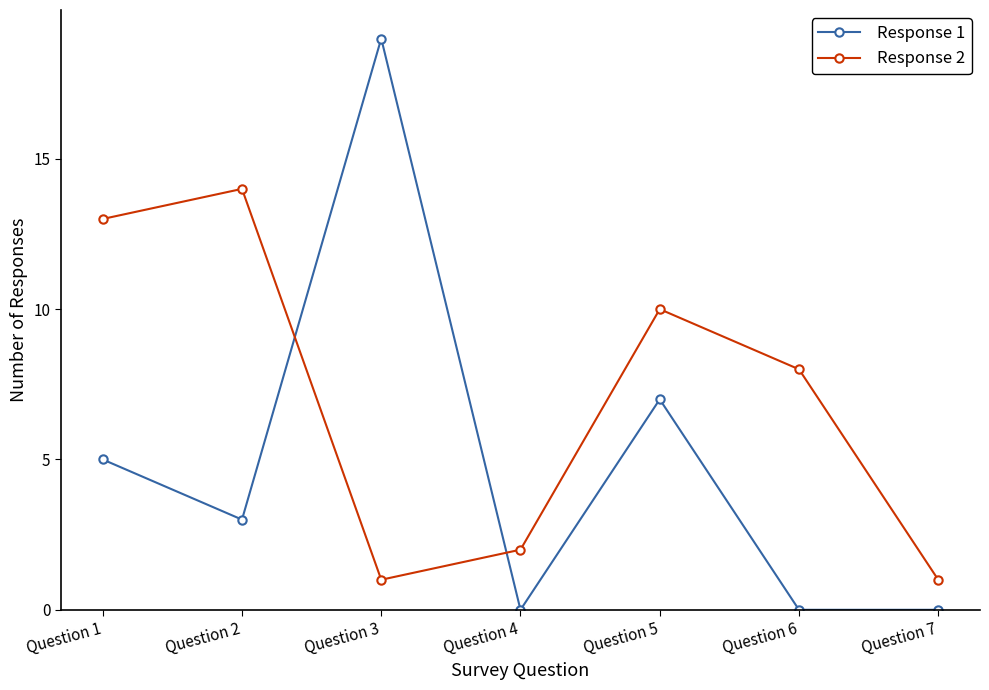

What is the value of the Response 2 point at the 1st from the left?

13